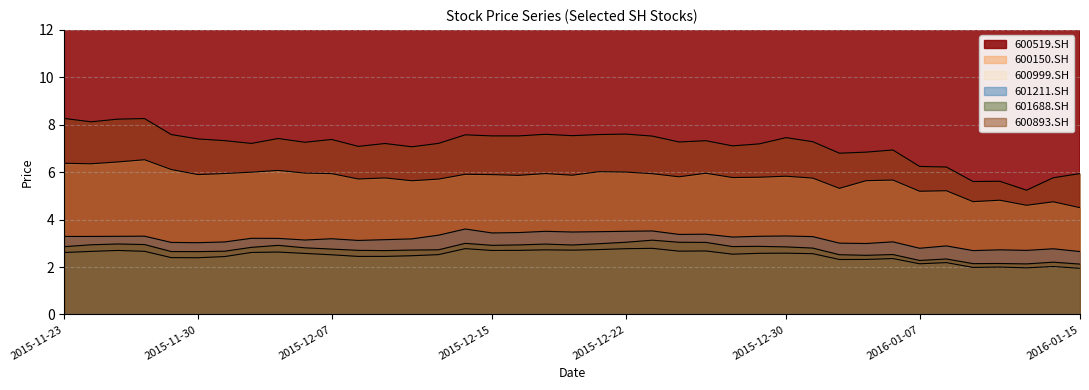

At which category does 600893.SH reach its first local peak?

2015-11-26